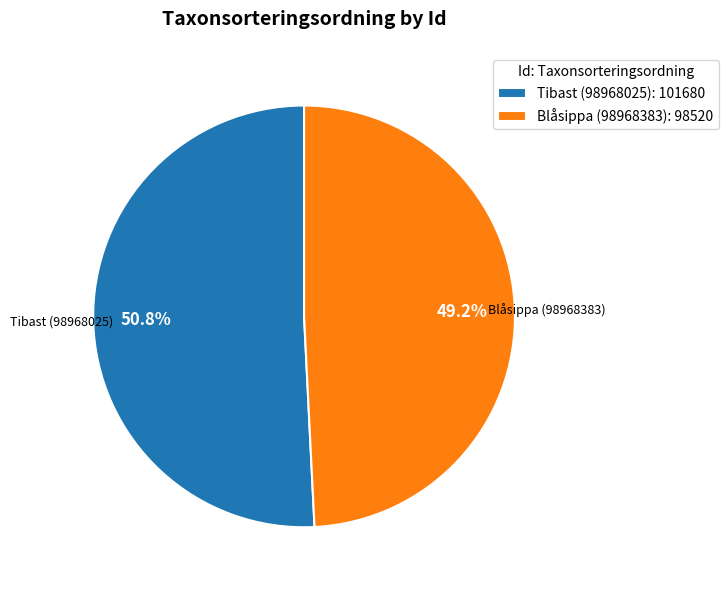

To the nearest percent, what portion does Tibast (98968025) represent?

51%